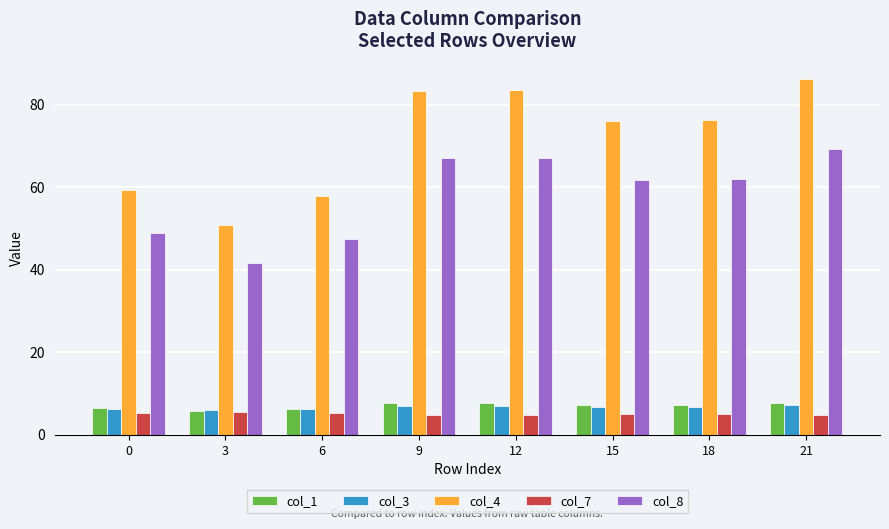

What value does the col_8 series have at 0?

48.8